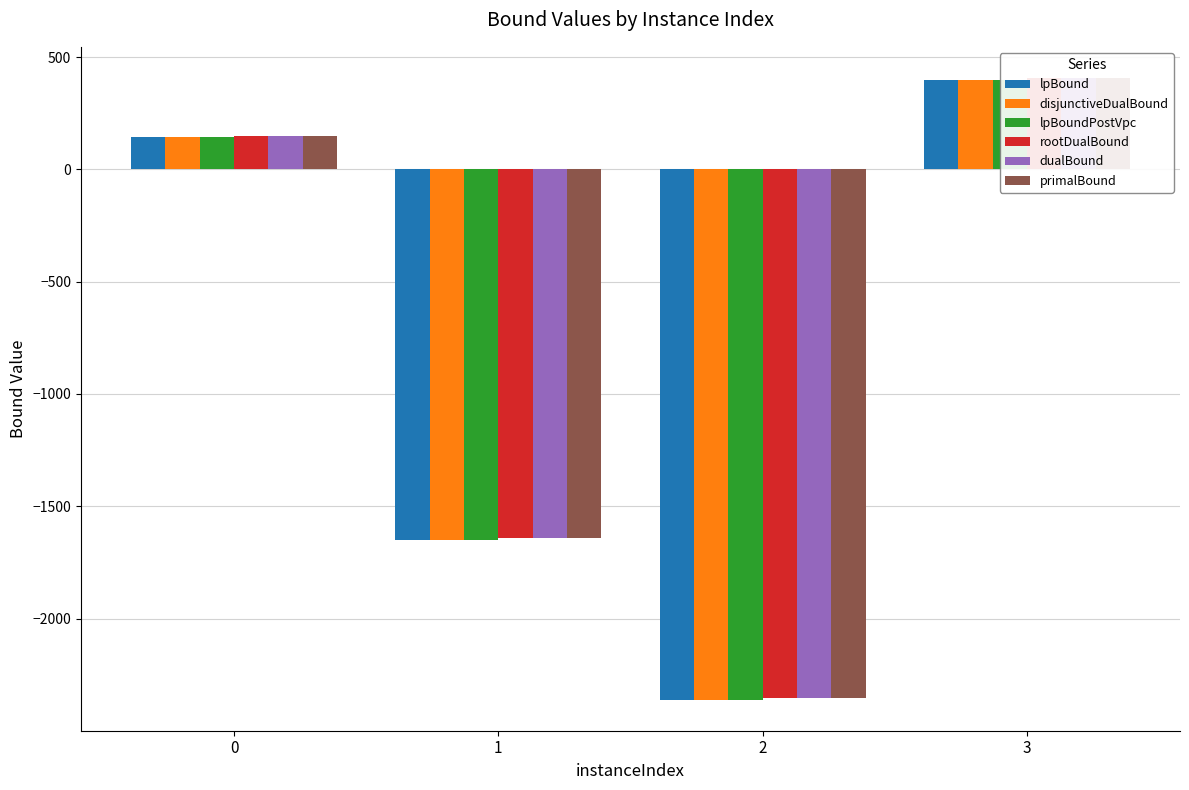

What is the total value across all series at 1?

-9861.7